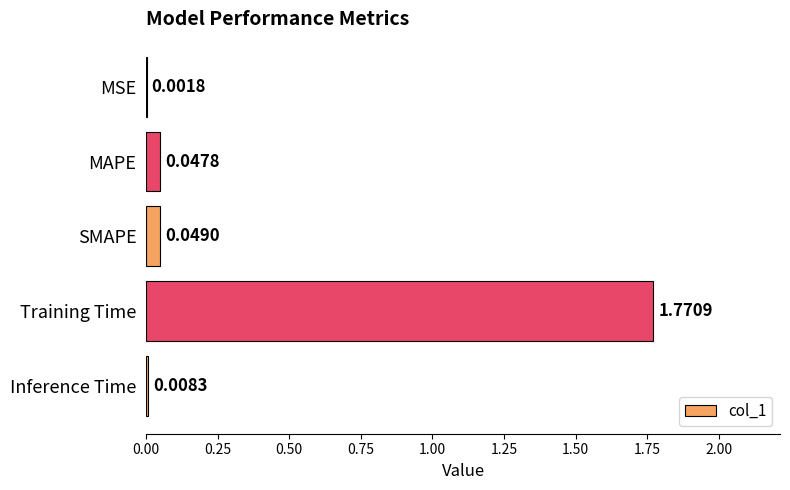

Which has a higher value, Training Time or Inference Time?

Training Time